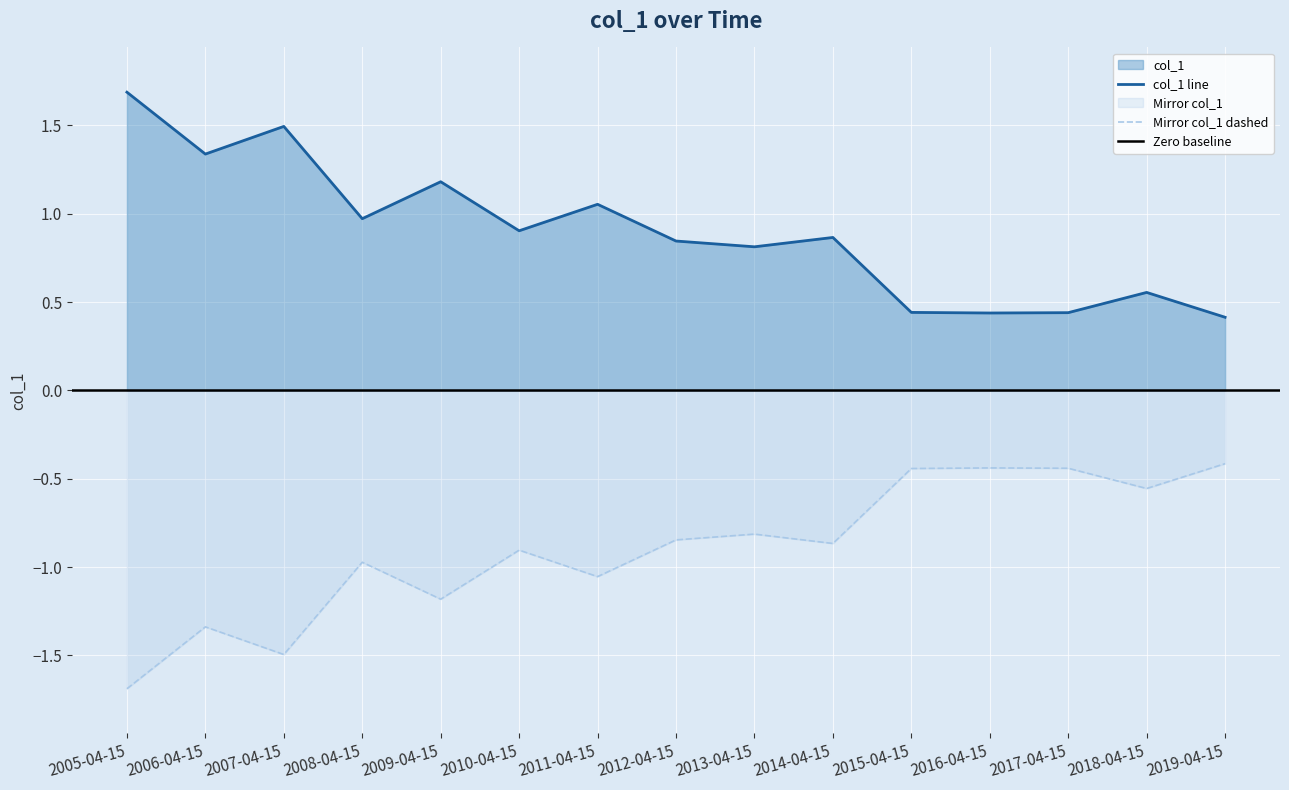

At which label is the value closest to 1?

2008-04-15